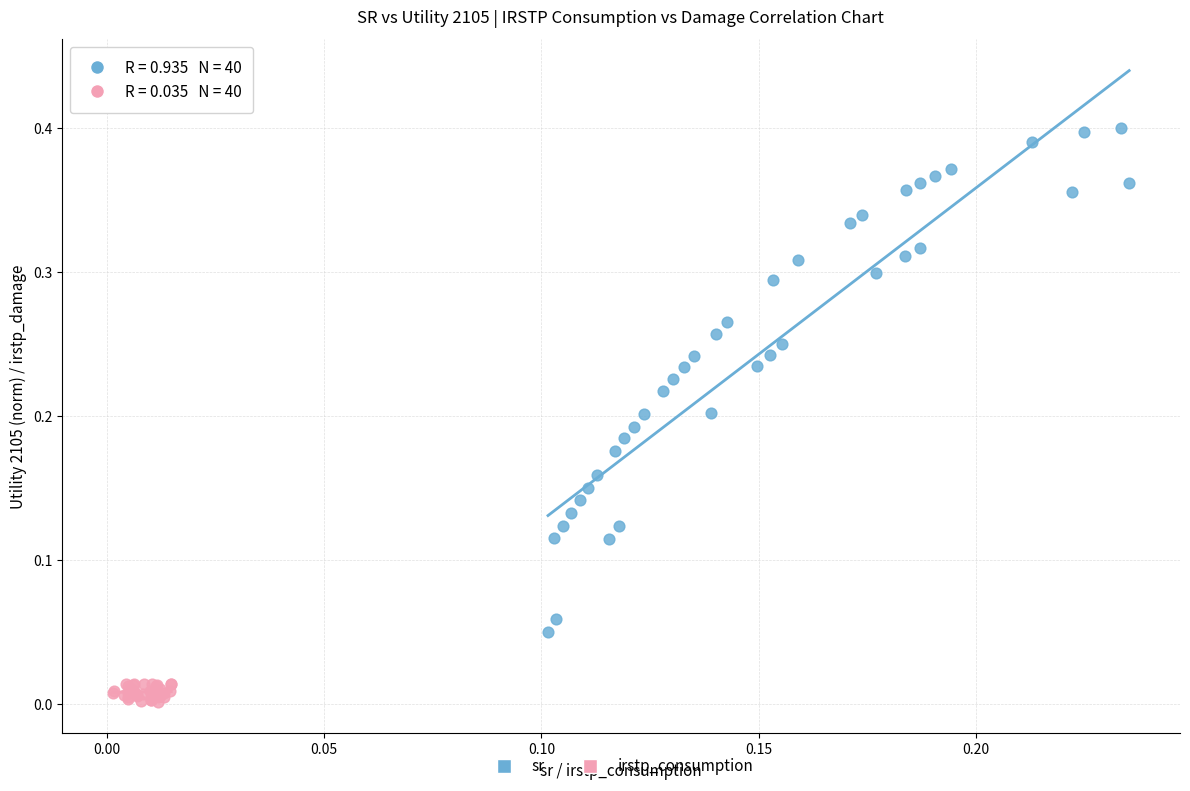

Which series reaches the maximum Y coordinate?

sr